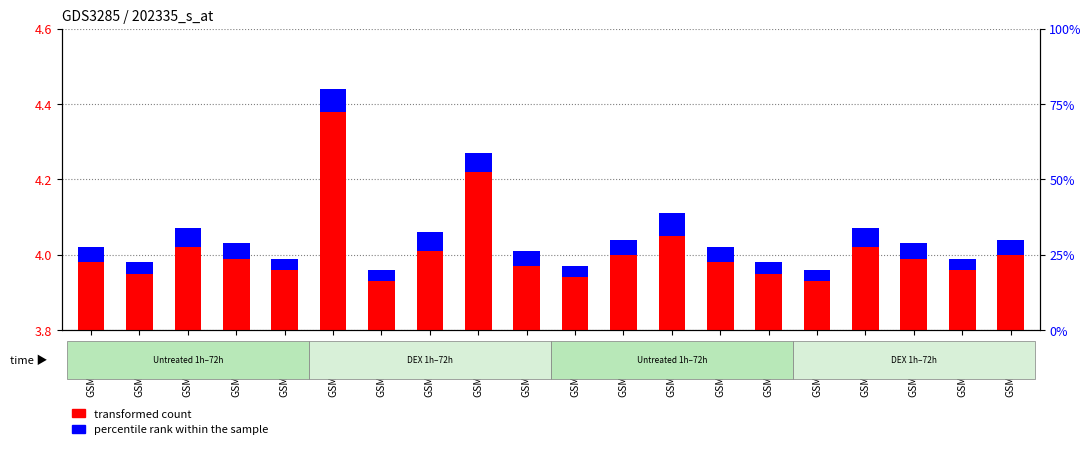

Between GSM651324 and GSM651313, which is larger?

GSM651313